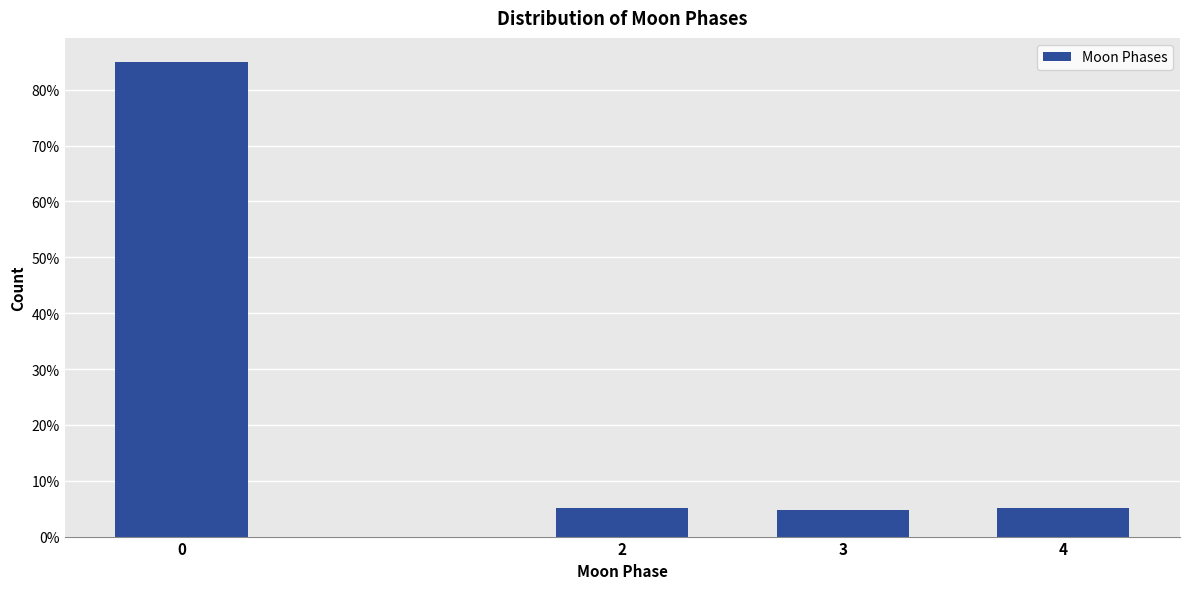

Reading left to right, transcribe all the data shown in this chart.

85.0	5.1	4.7	5.1